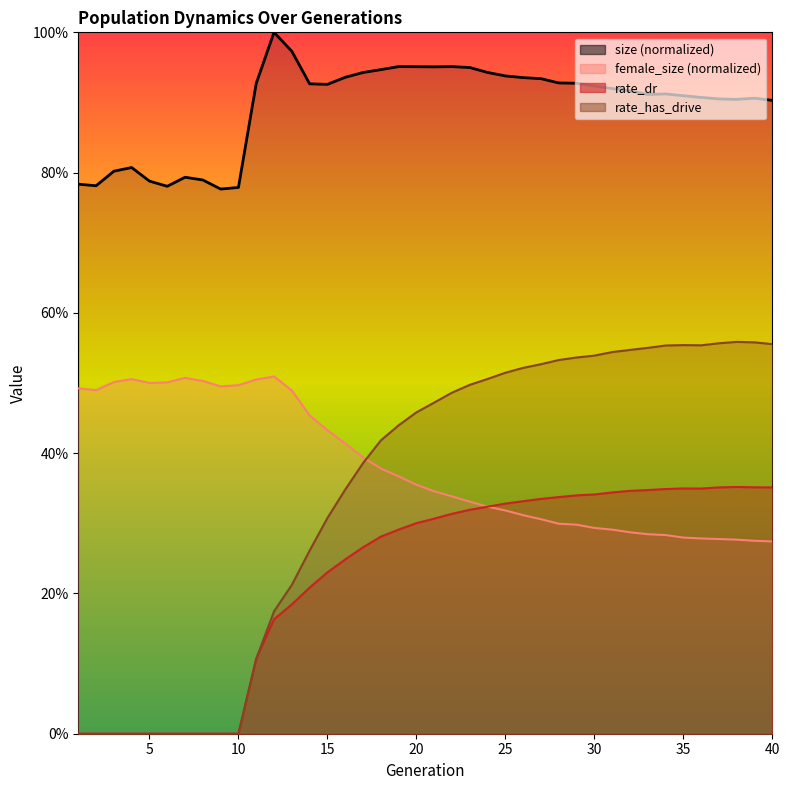

The size series shows 1.5 at 15. True or false?

False